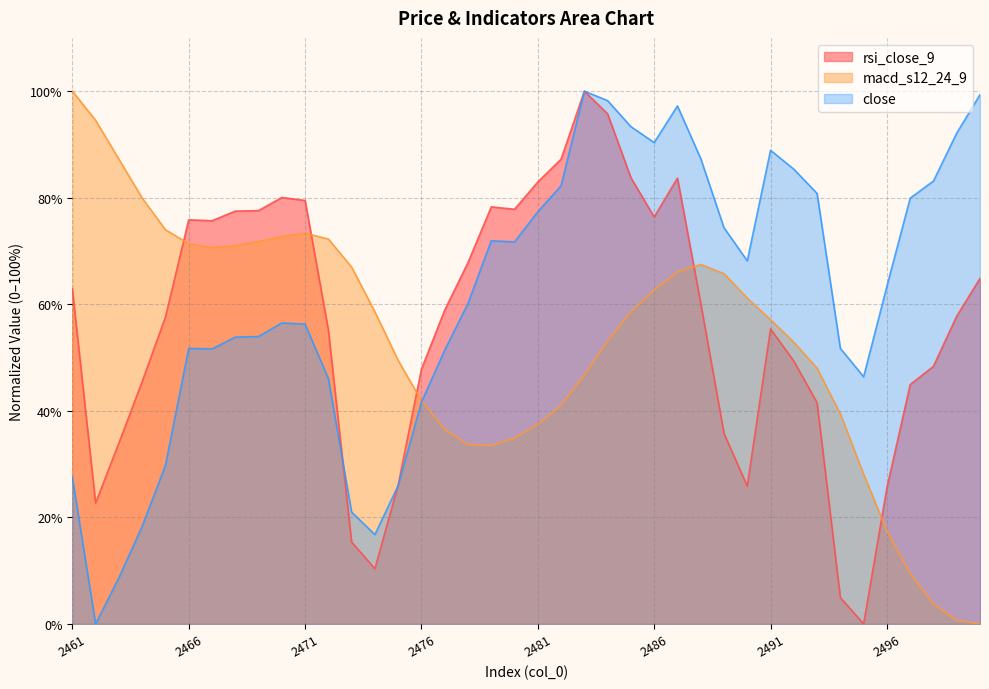

After their last crossing, which series has the higher values: close or macd_s12_24_9?

close